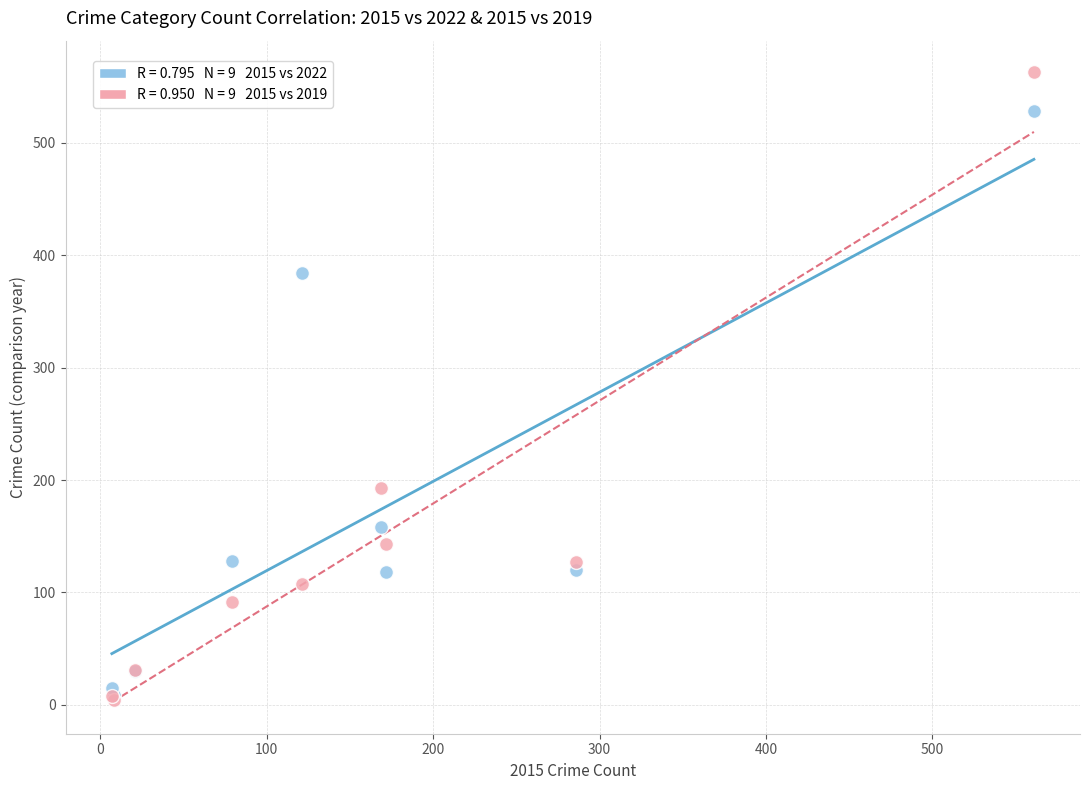

Across all series, what Y value is closest to 283?

193